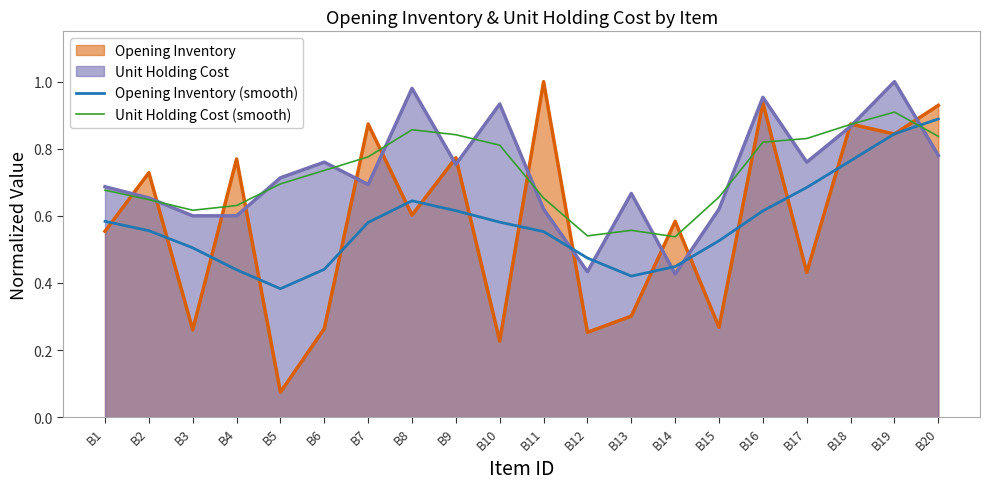

Where do Unit Holding Cost (smooth) and Opening Inventory (smooth) first cross each other?

B19 and B20